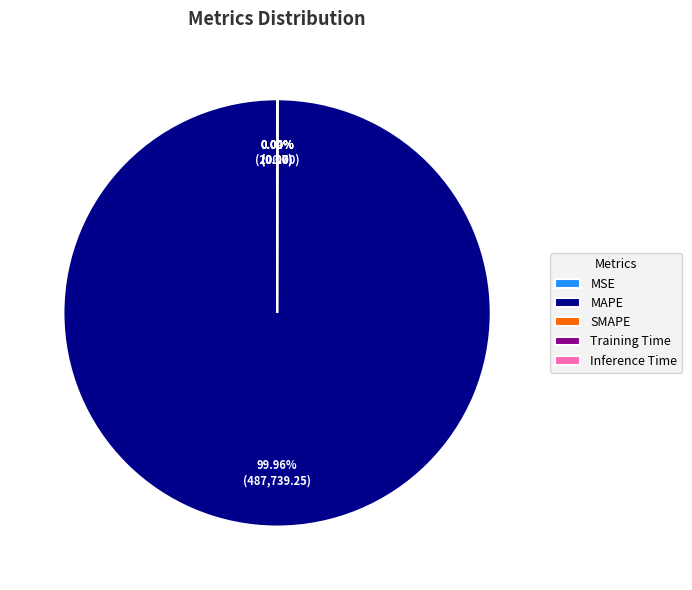

Is there any slice that represents more than half of the pie?

Yes